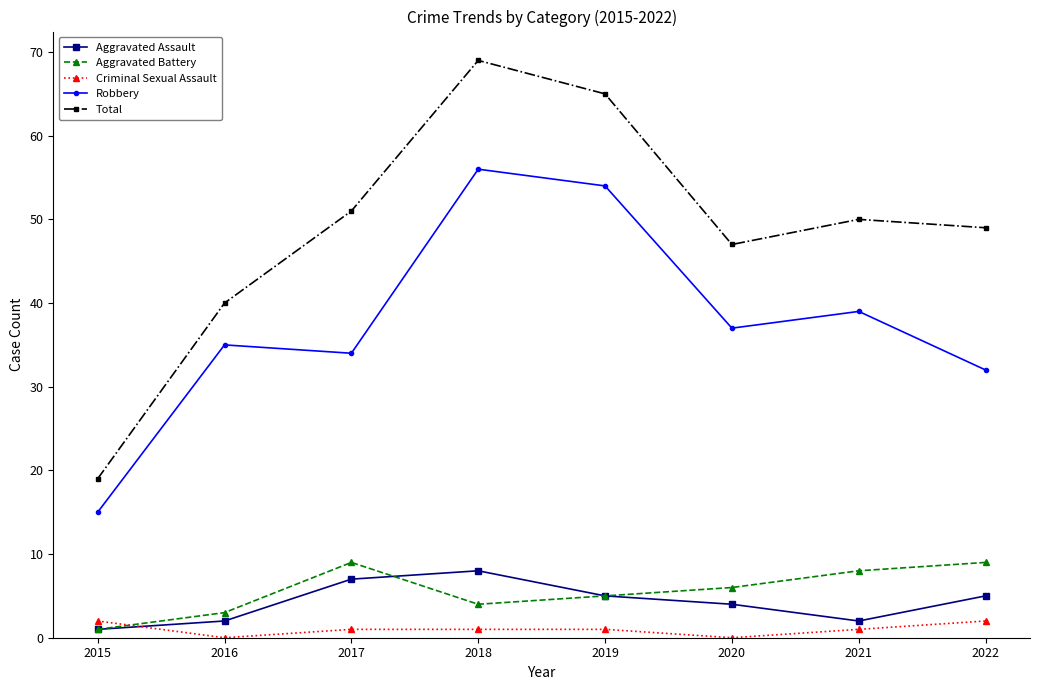

How many values in the Robbery series are below 37?

4